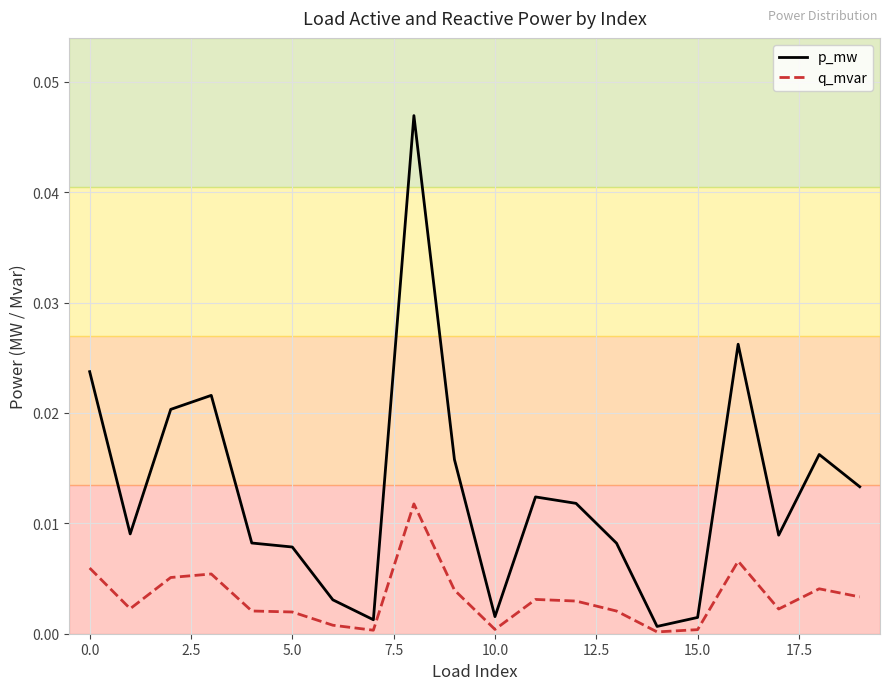

Which series has the largest total across all categories?

p_mw